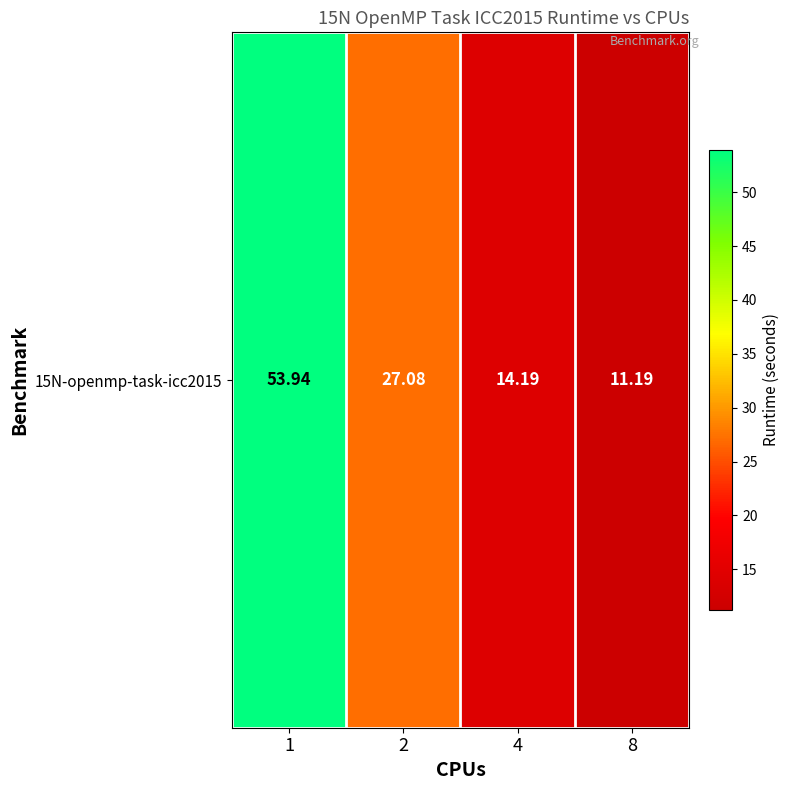

What is the greatest value displayed?

53.9